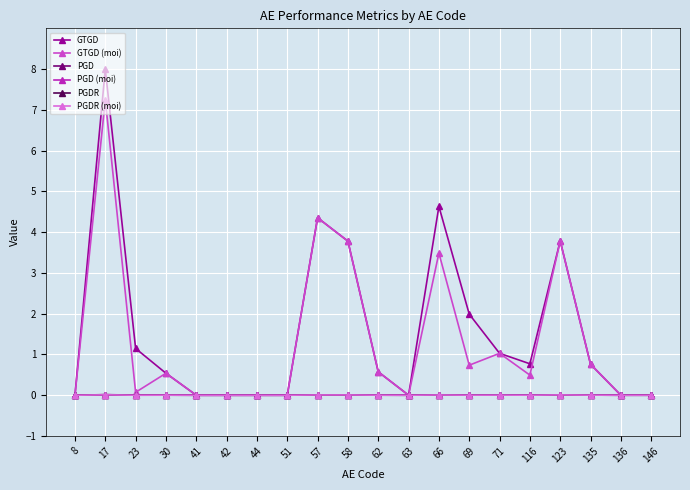

What are all the series names shown in the legend?

GTGD, GTGD (moi), PGD, PGD (moi), PGDR, PGDR (moi)